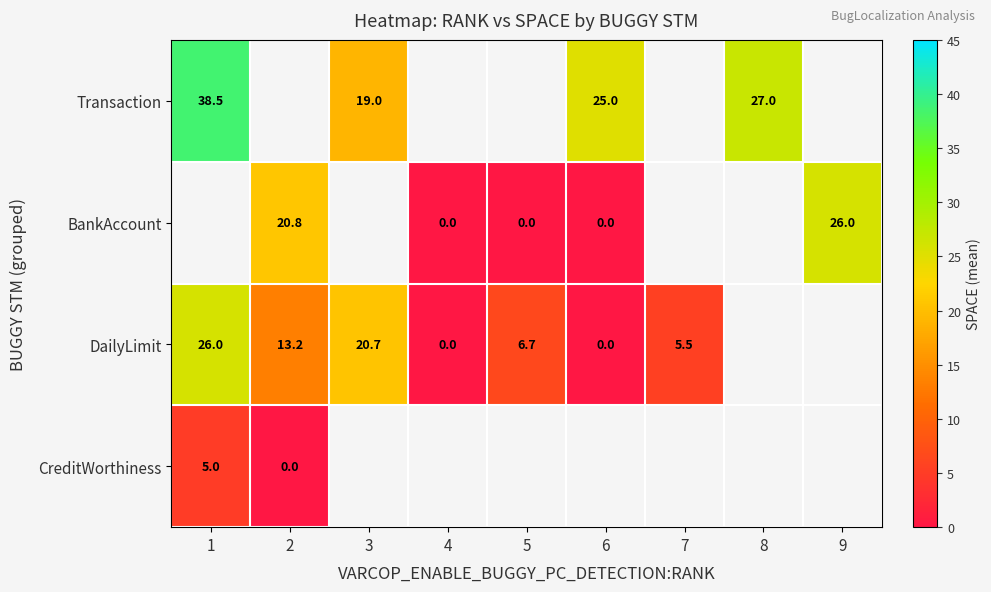

True or false: Transaction has a value of 55.8 at 1.

False